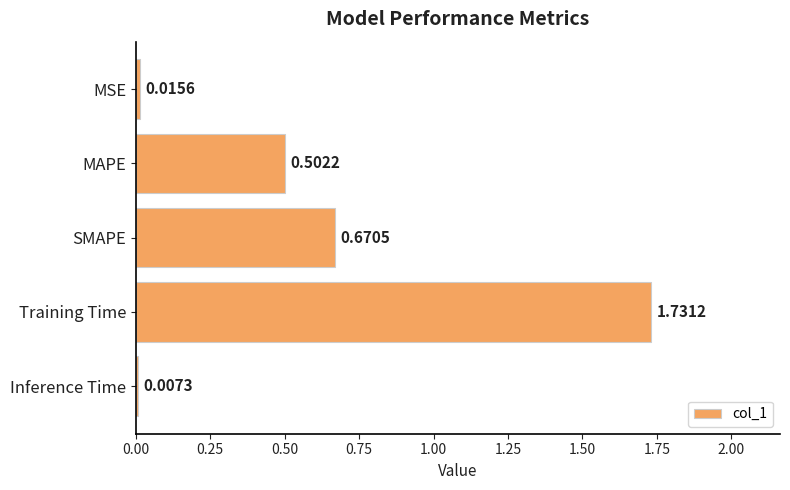

What is the label of the 4th bar from the top?

Training Time